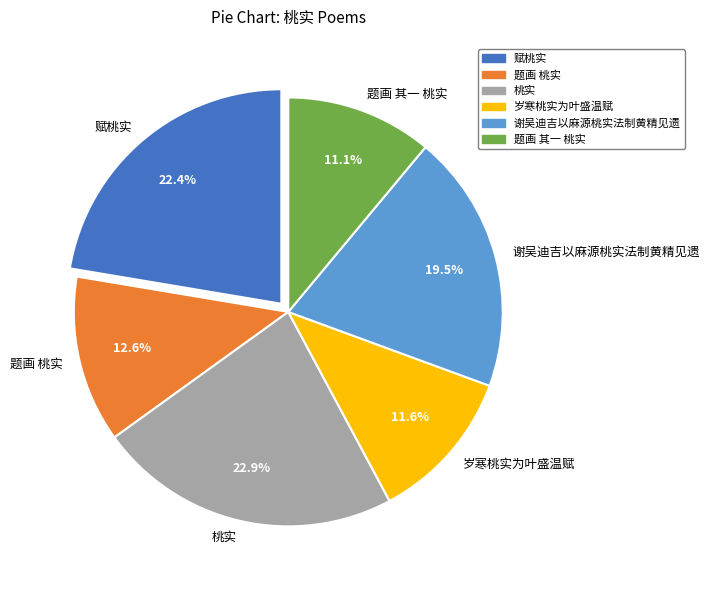

Rank the categories by value from lowest to highest.

题画 其一 桃实, 岁寒桃实为叶盛温赋, 题画 桃实, 谢吴迪吉以麻源桃实法制黄精见遗, 赋桃实, 桃实